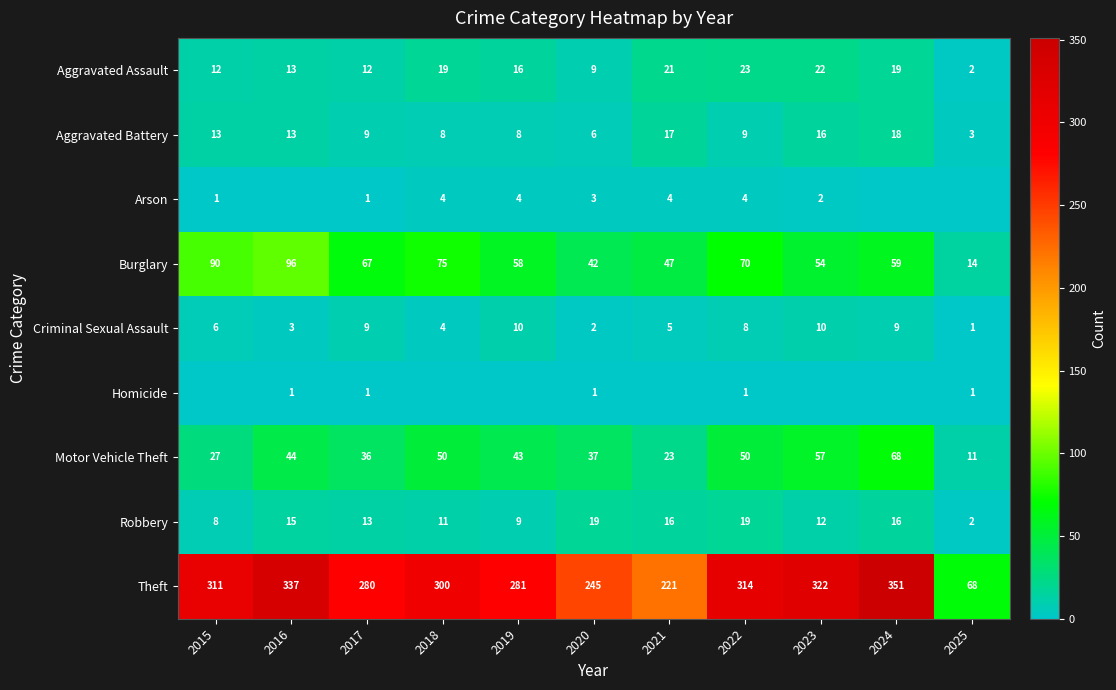

What is the minimum value for Theft?

68